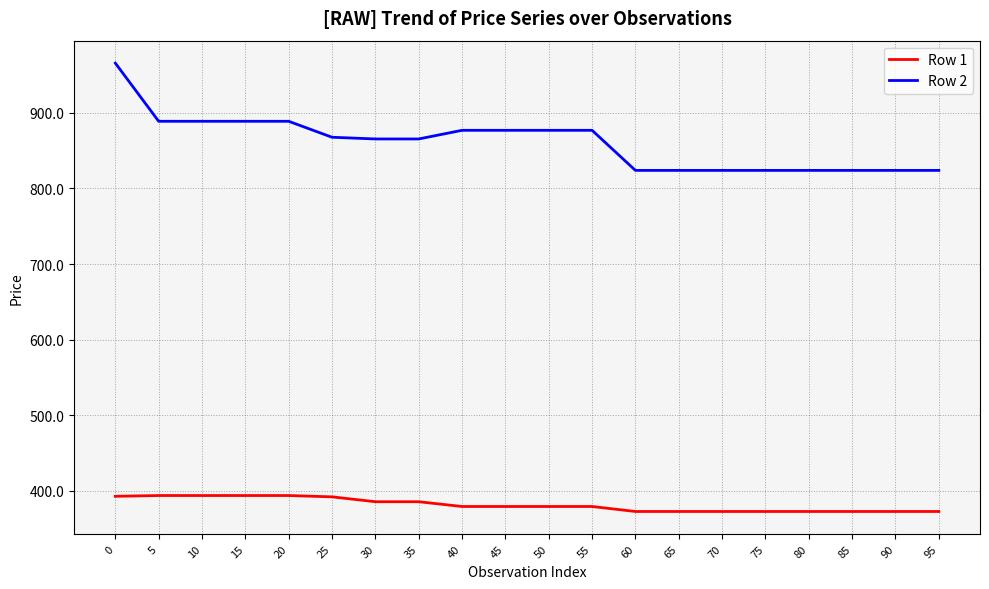

Rank the series by their maximum value, from highest to lowest.

Row 2, Row 1